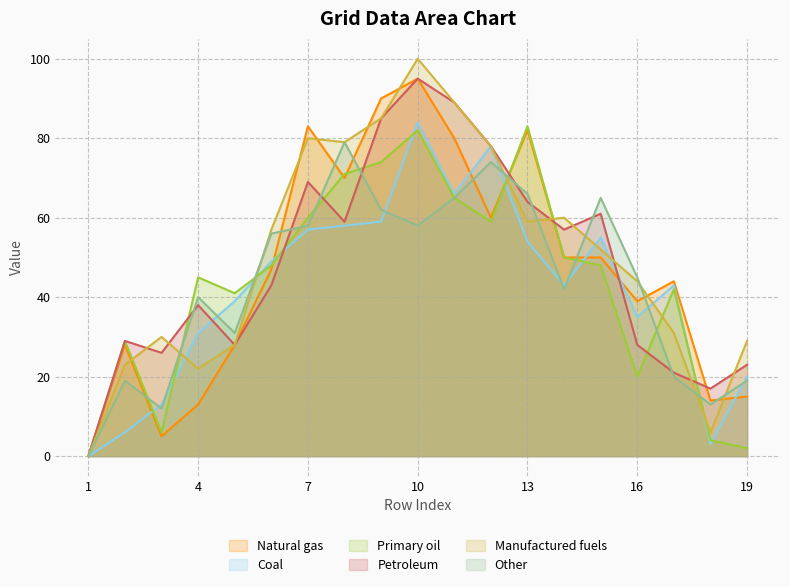

The value of Natural gas at 10 is 20. True or false?

False